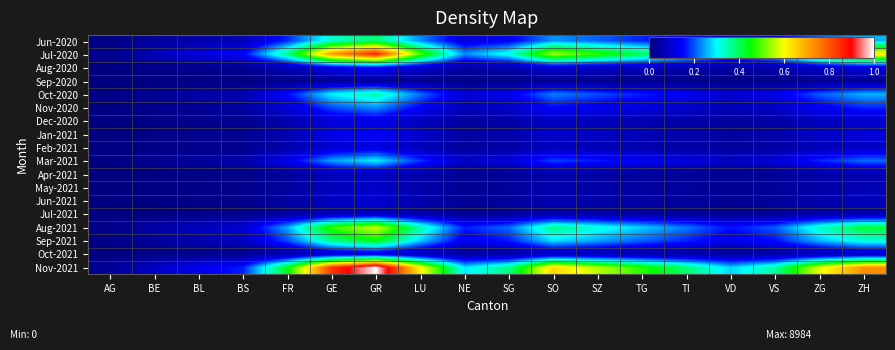

Between TG and ZH, which is larger?

ZH